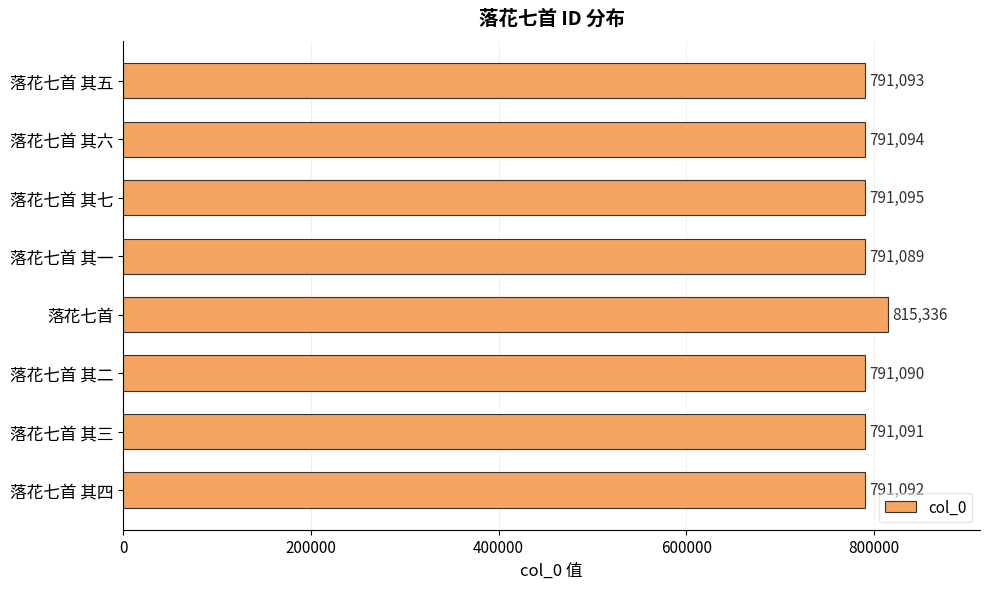

At which label is the value closest to 803212?

落花七首 其七